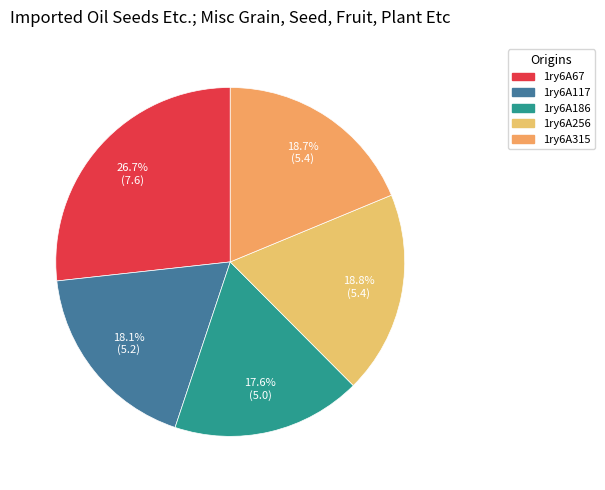

Does 1ry6A186 represent more than half of the total?

No